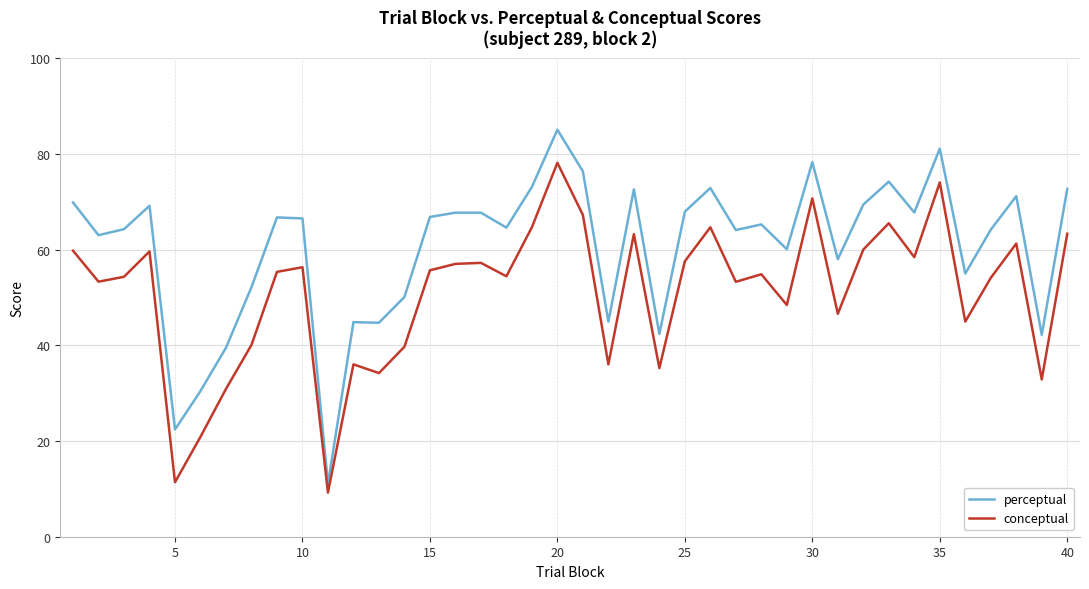

In conceptual, how many points are higher than both neighbors (excluding endpoints)?

12